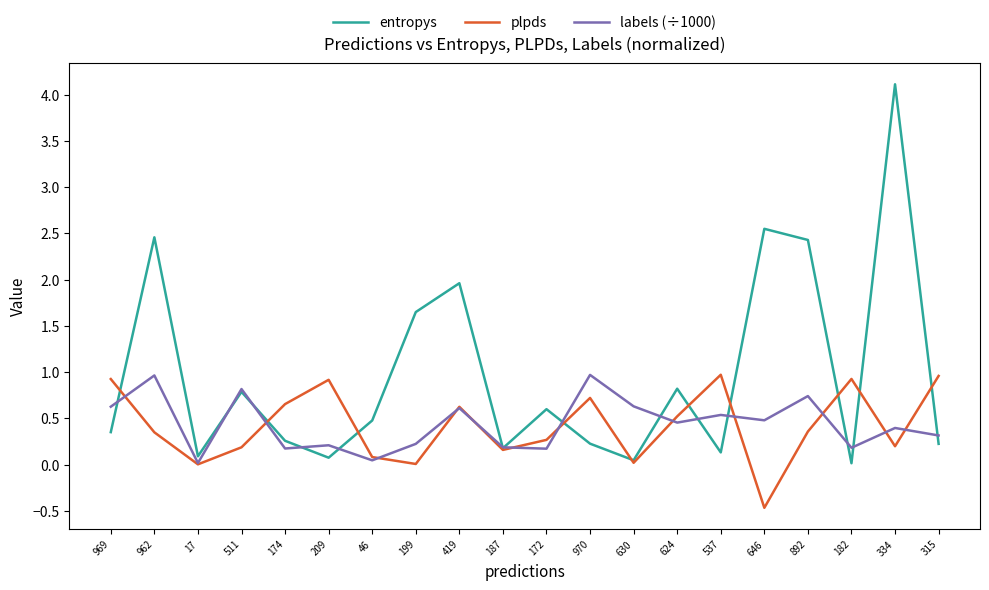

In labels (÷1000), how many points are lower than both neighbors (excluding endpoints)?

7